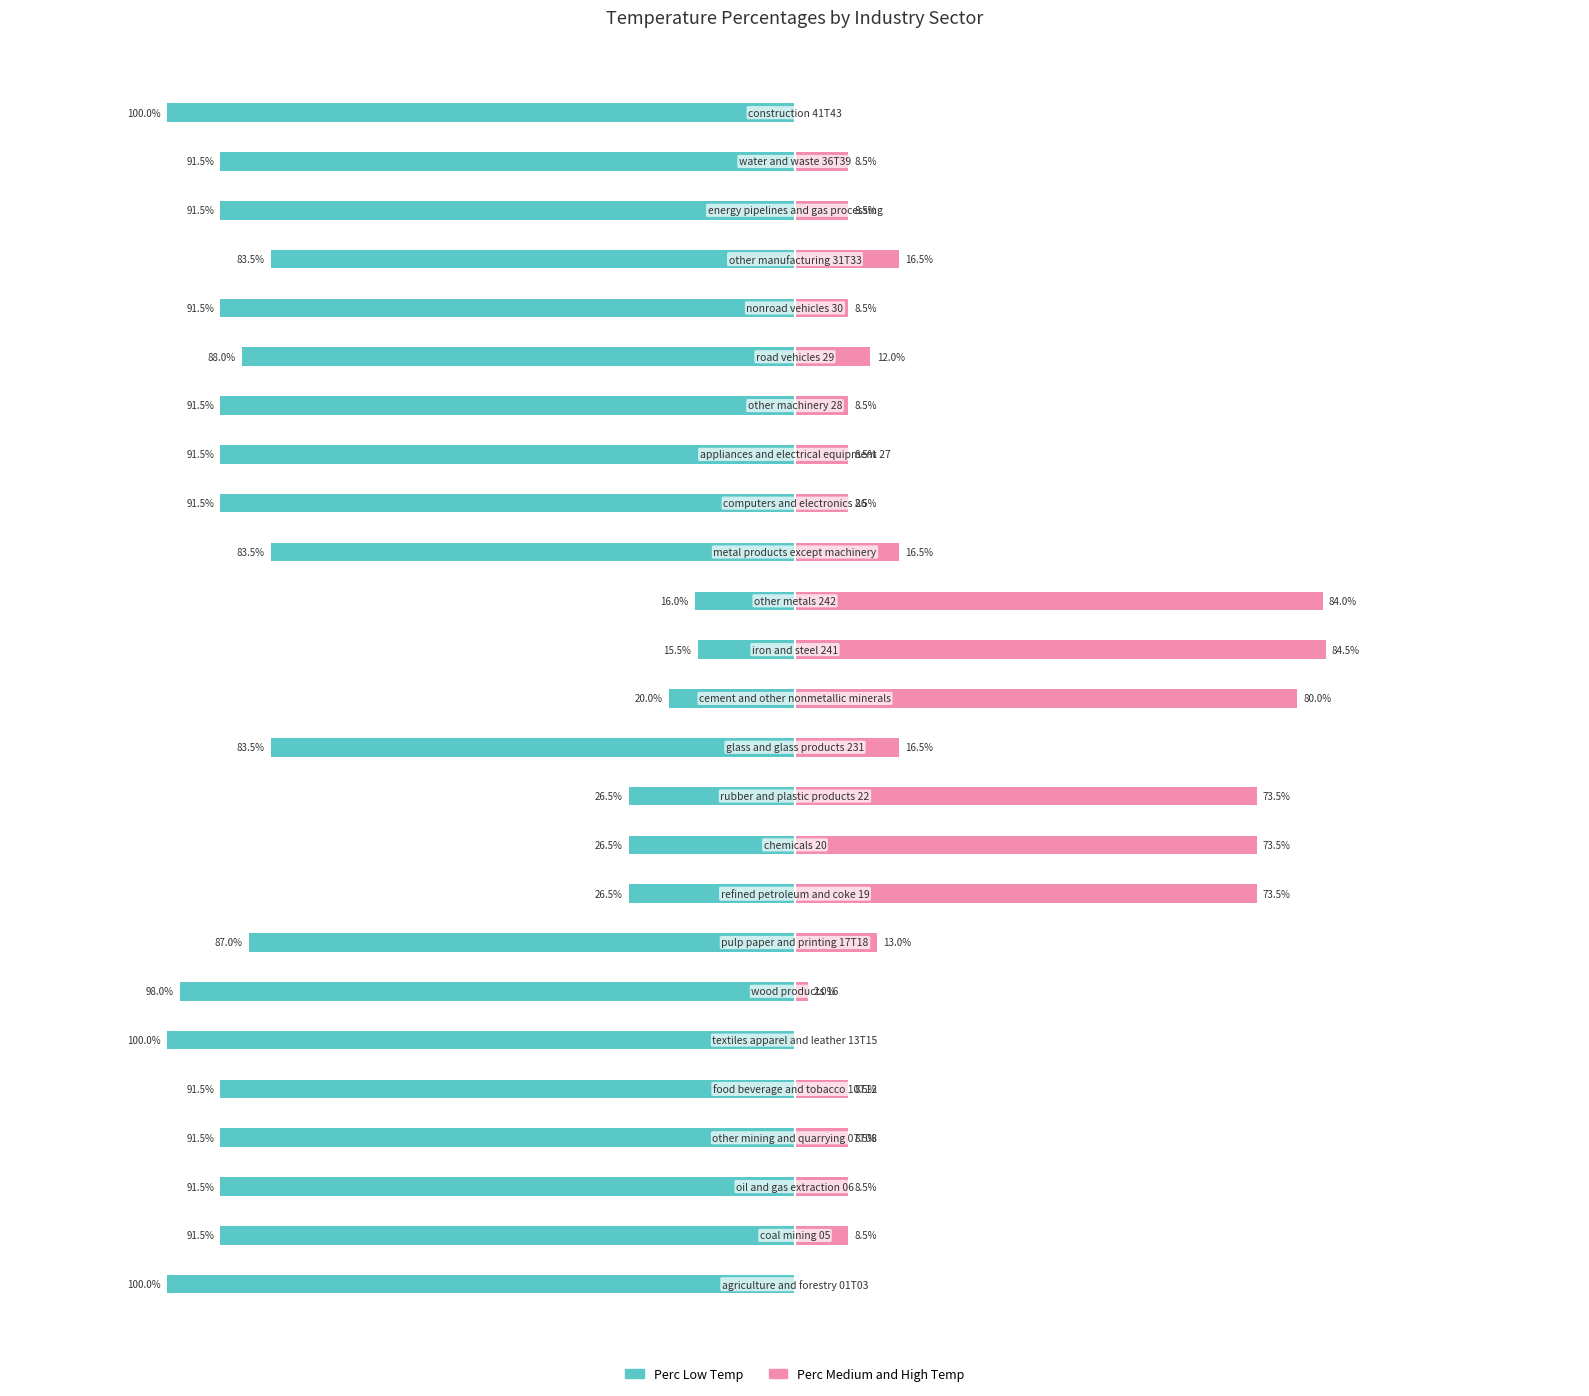

The value of Perc Medium and High Temp at 7 is 0.1. True or false?

True